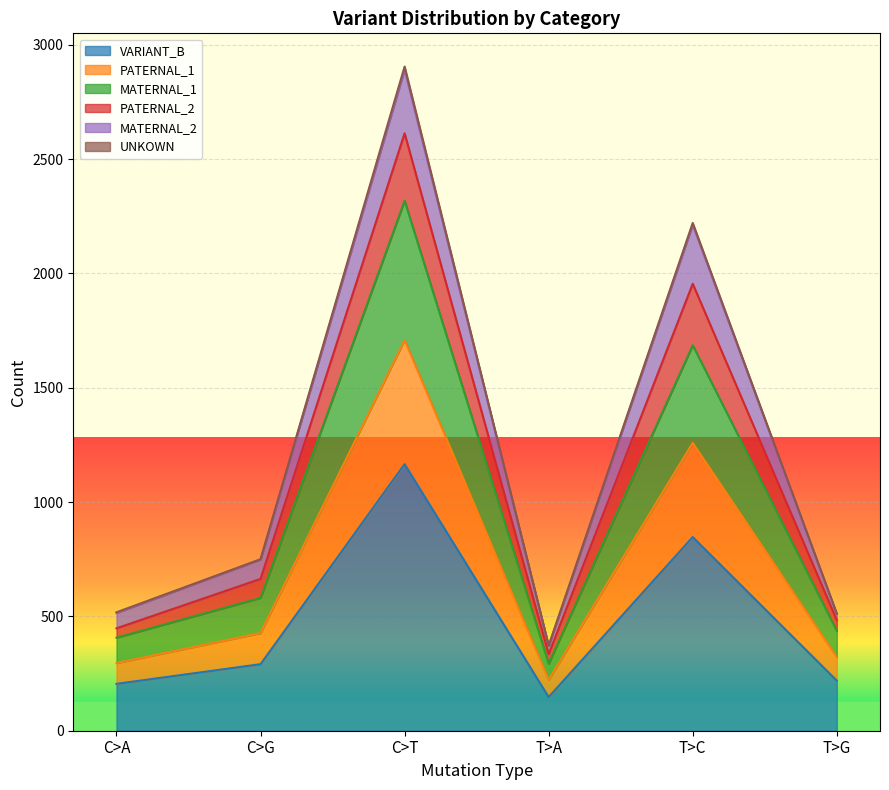

At which category is the sum across all series the highest?

C>T